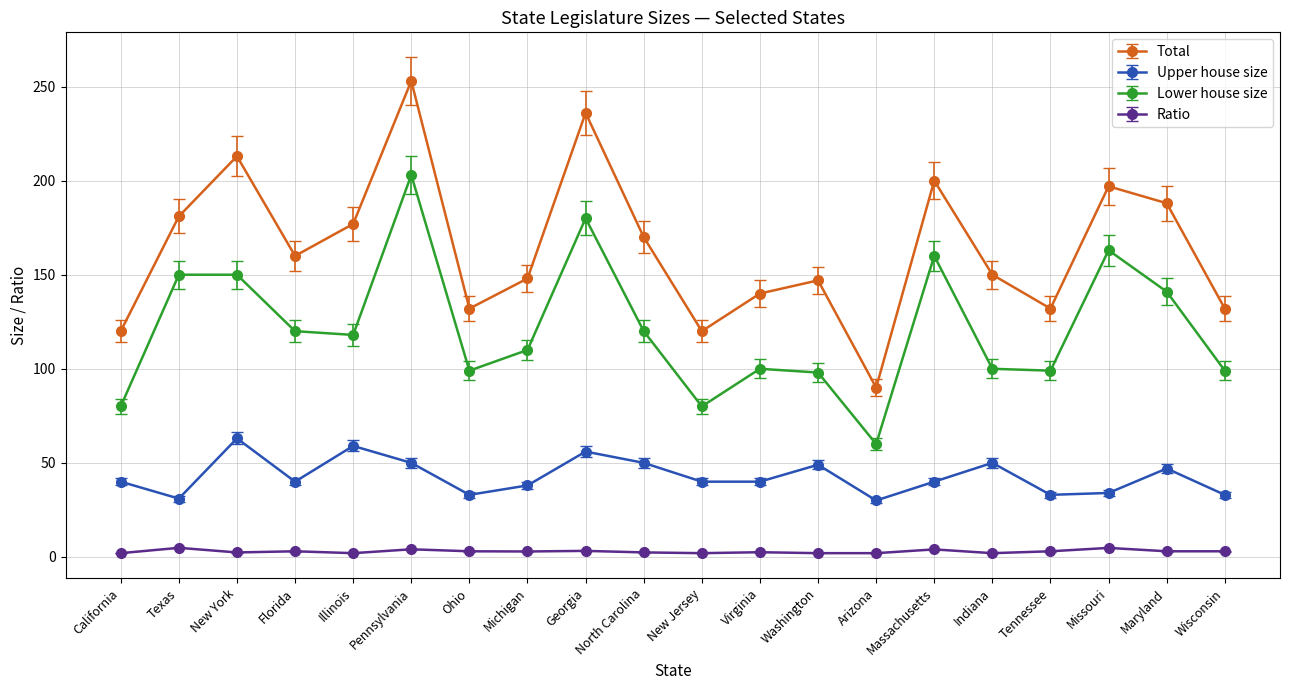

At which category does Total reach its first local peak?

New York